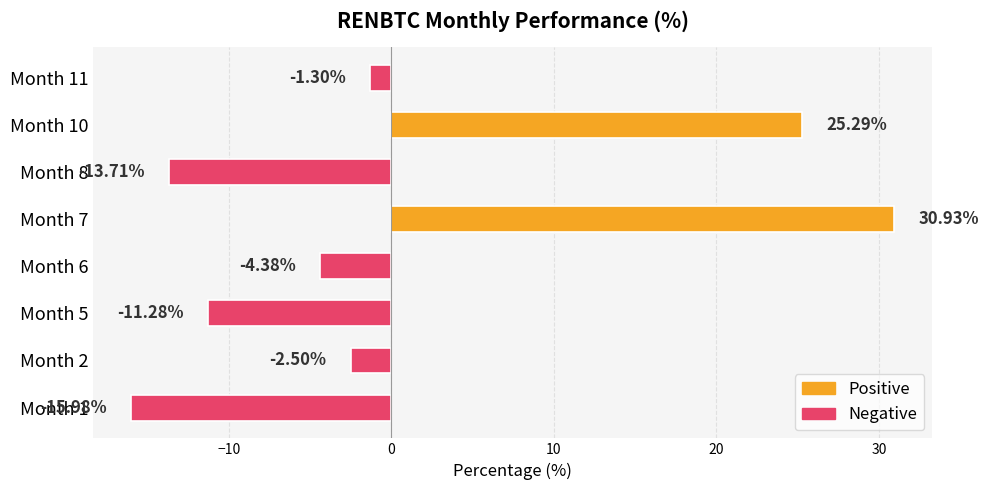

Rank the categories by value from lowest to highest.

Month 1, Month 8, Month 5, Month 6, Month 2, Month 11, Month 10, Month 7